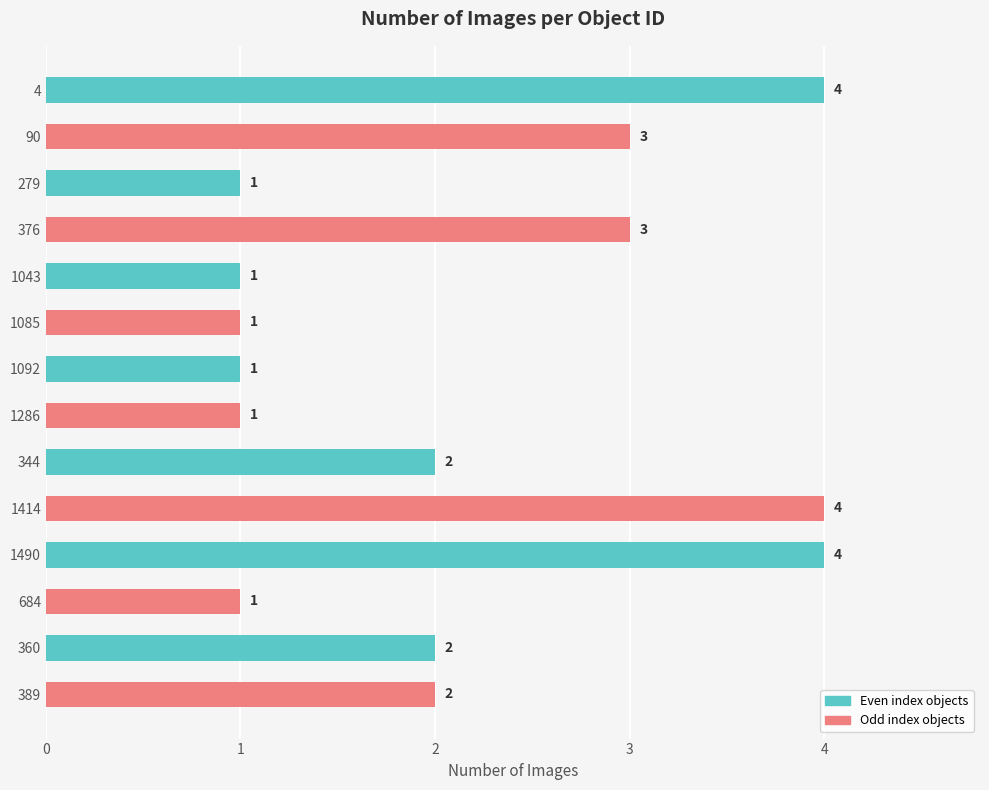

The value at 344 is 2. True or false?

True